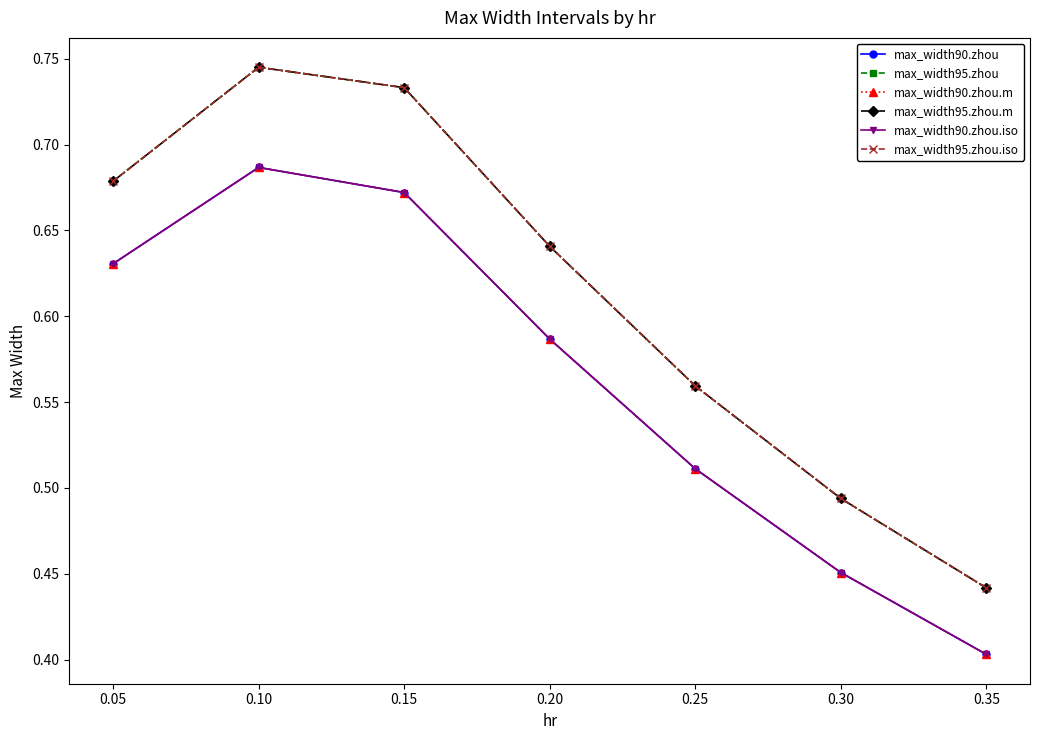

The value of max_width95.zhou.iso at 0.25 is 0.6. True or false?

True